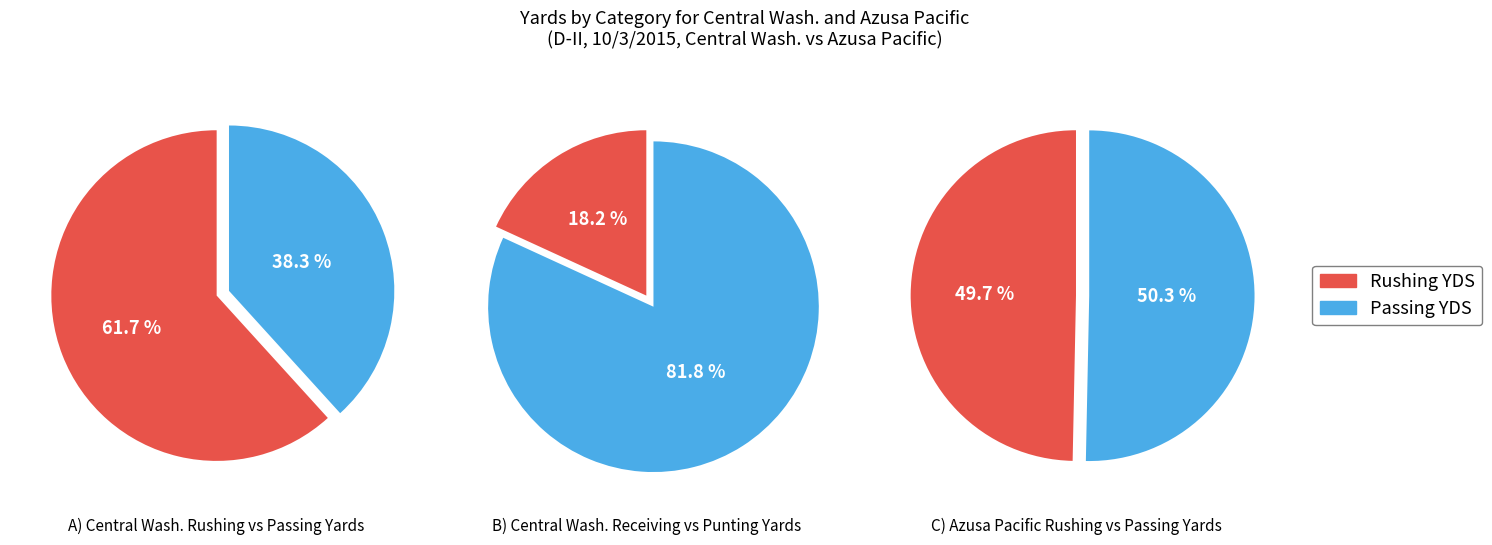

How many slices are in this pie chart?

6